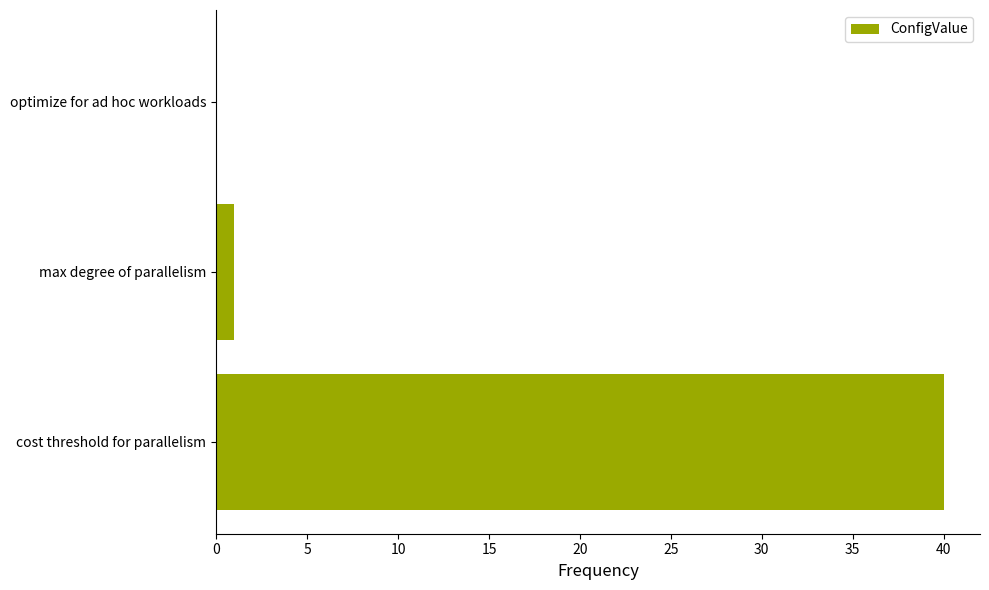

What is the average value?

14